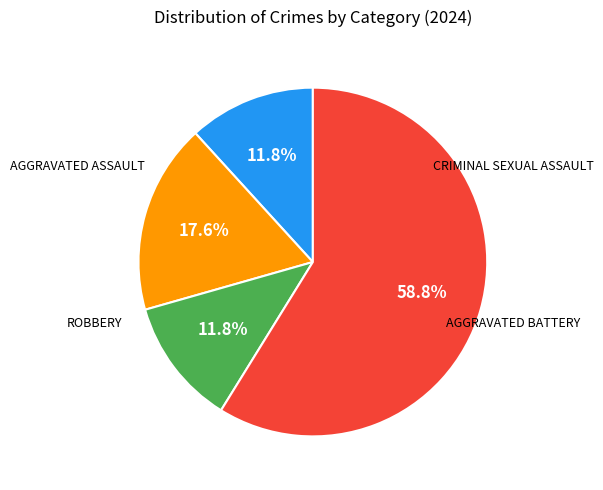

Is there a majority slice in this chart?

Yes